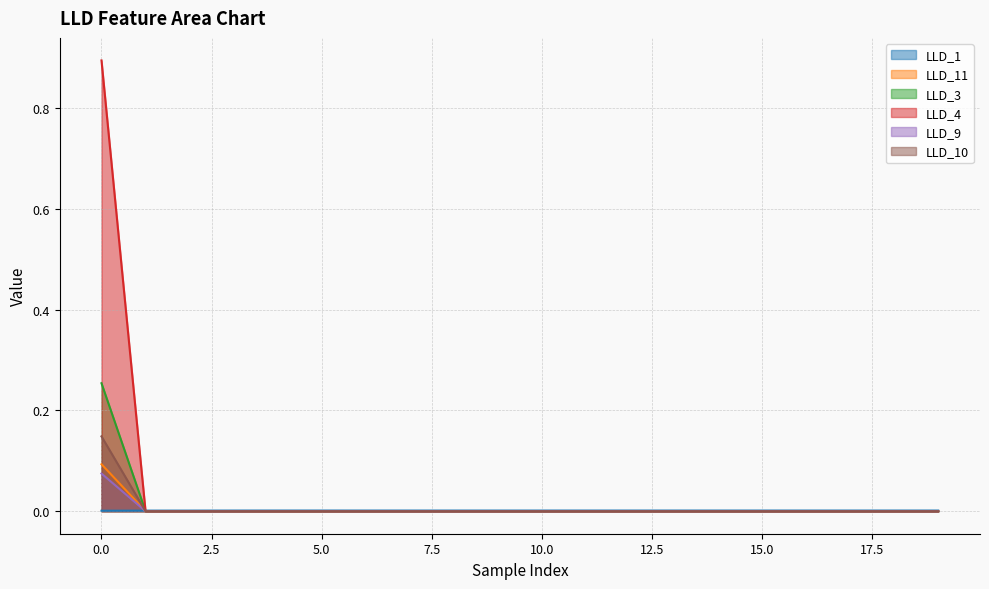

What is the sum of all LLD_9 values?

0.9